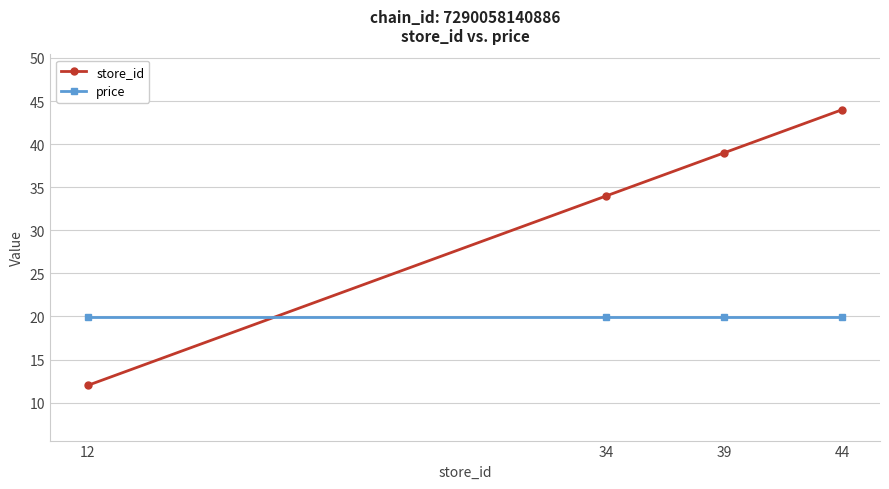

What is the minimum value for price?

19.9